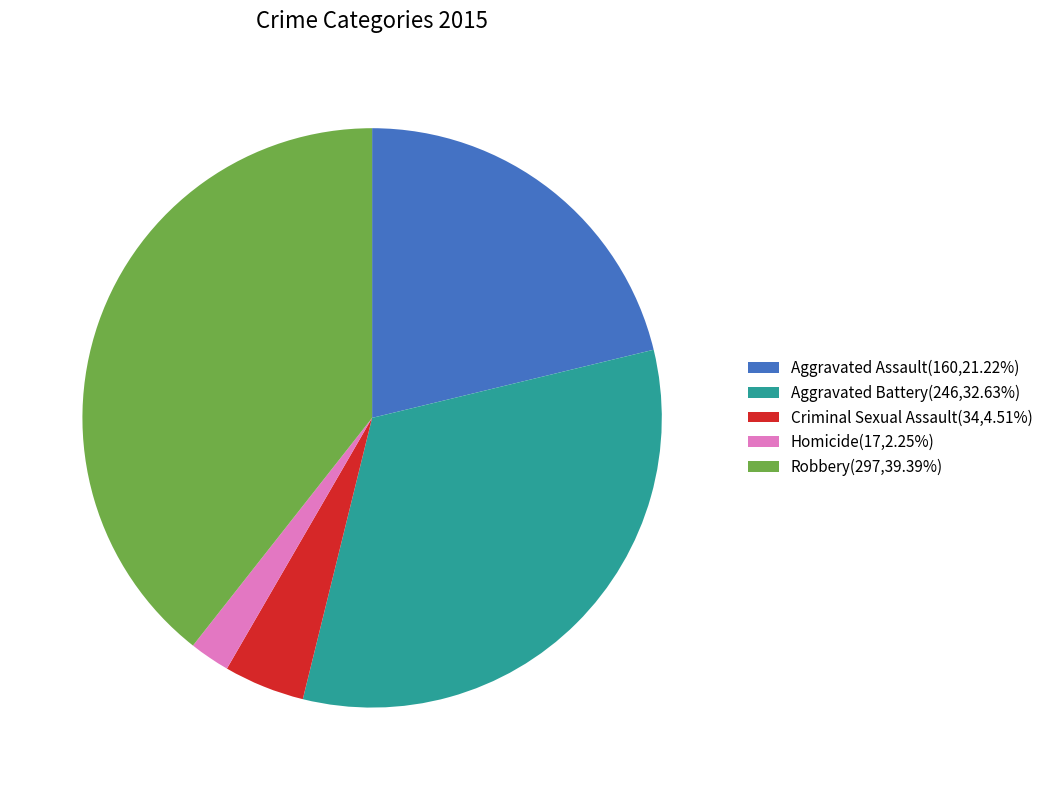

Combined, do Aggravated Battery and Robbery account for over 50%?

Yes